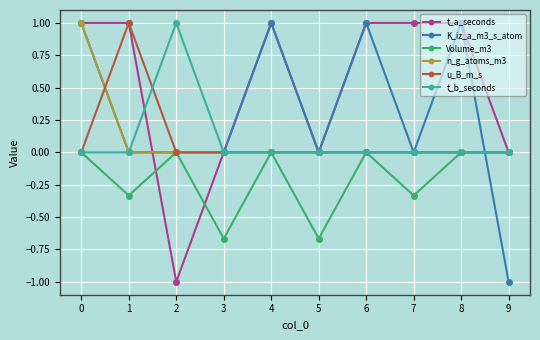

What is the spread (max minus min) of values at 4?

1.0